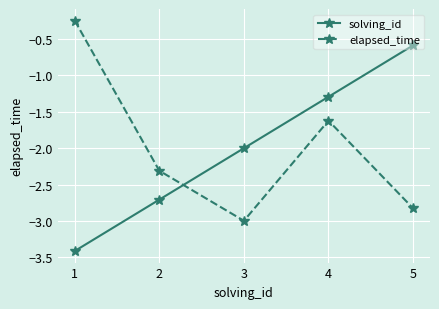

What is the difference between the second highest and second lowest values in the elapsed_time series?

1.2